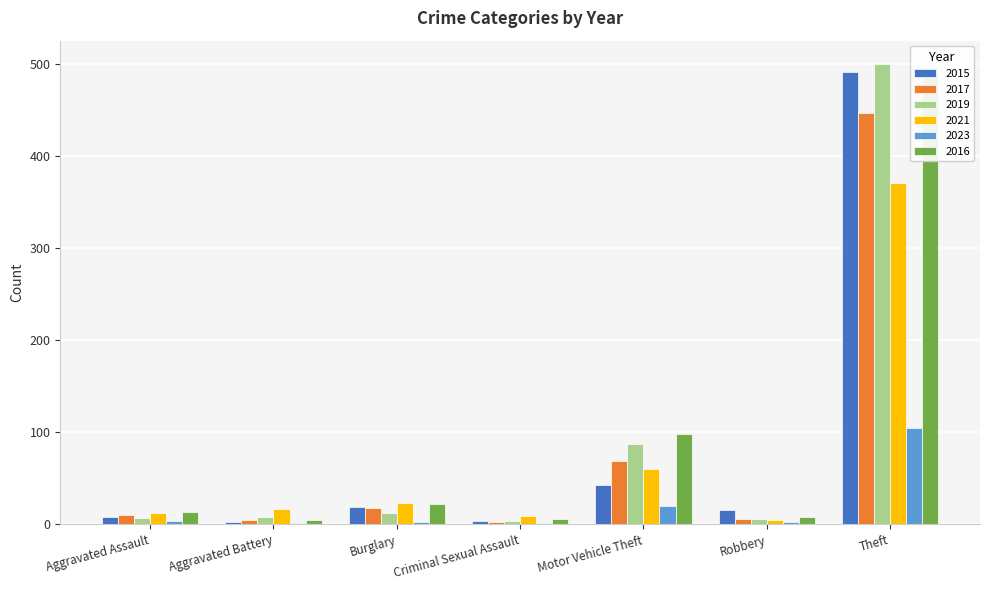

The value of 2021 at Aggravated Battery is 17. True or false?

True